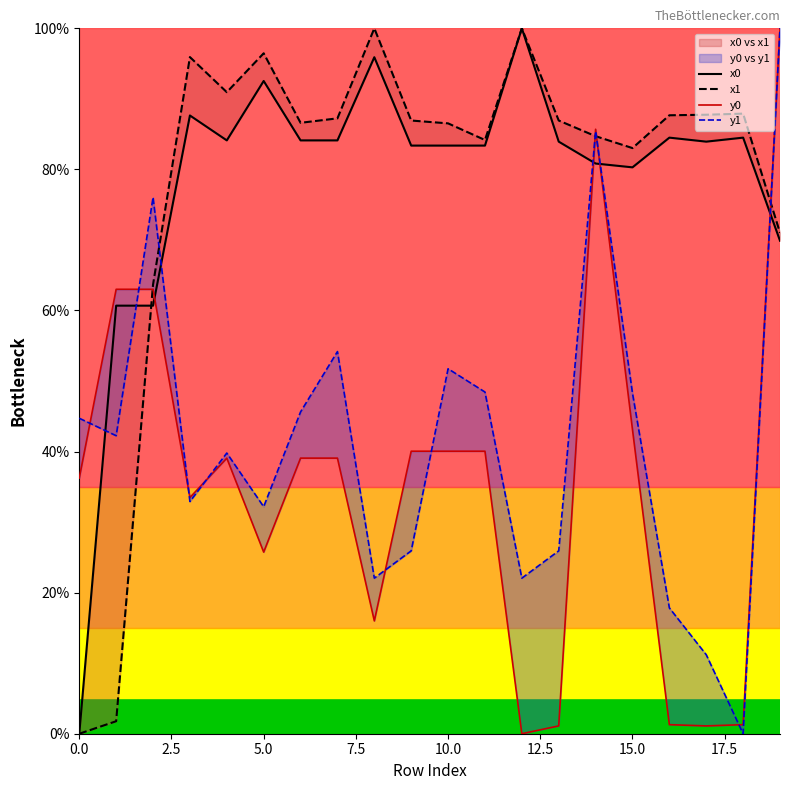

Between 9 and 10.0, which is larger?

10.0